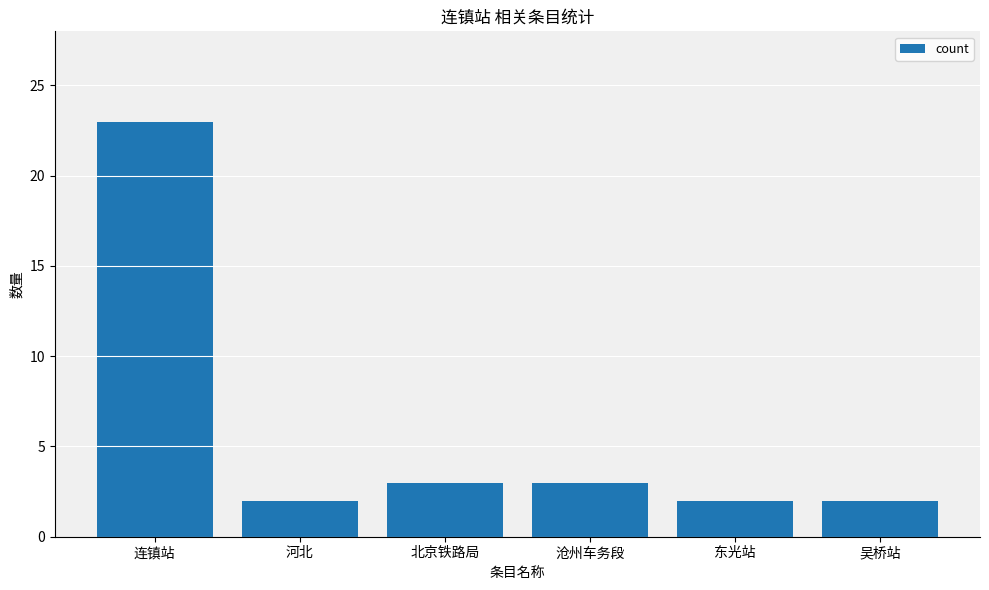

Approximately how many times larger is the value at 连镇站 compared to 东光站?

11.5